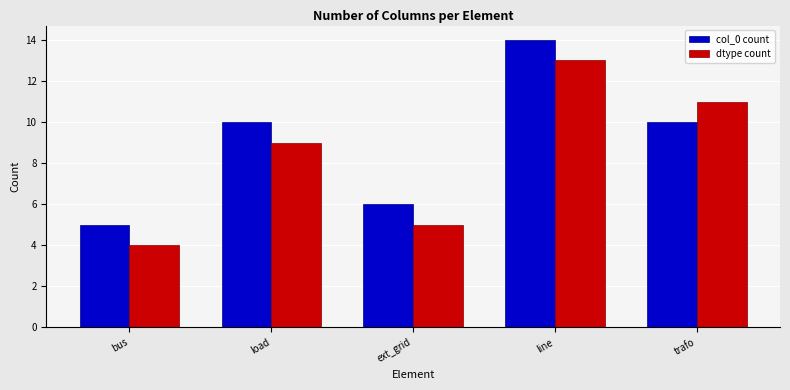

Reading right to left, transcribe all the data shown in this chart.

col_0 count: trafo=10	line=14	ext_grid=6	load=10	bus=5
dtype count: trafo=11	line=13	ext_grid=5	load=9	bus=4